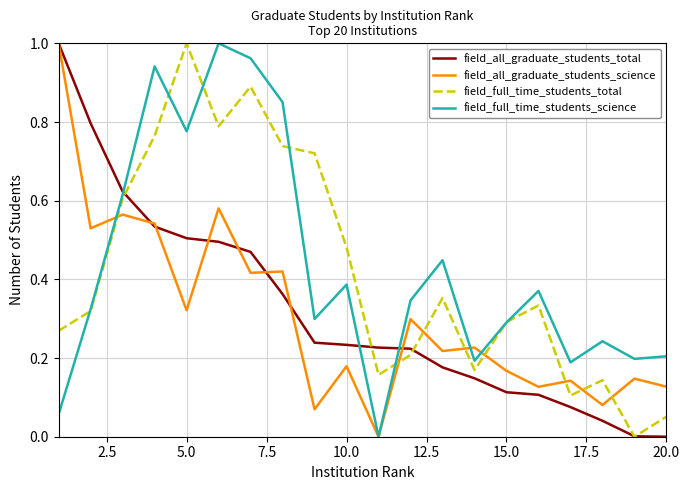

How many positive values does the field_full_time_students_science series have?

19